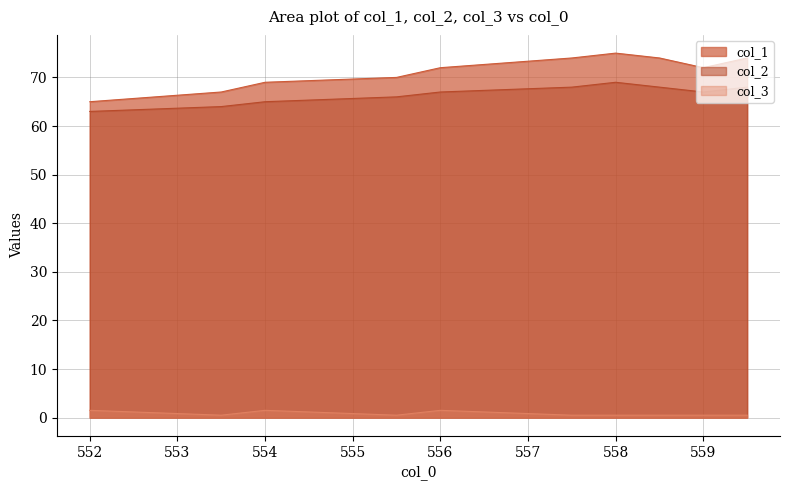

At 552, list the series in order from largest to smallest.

col_1, col_2, col_3